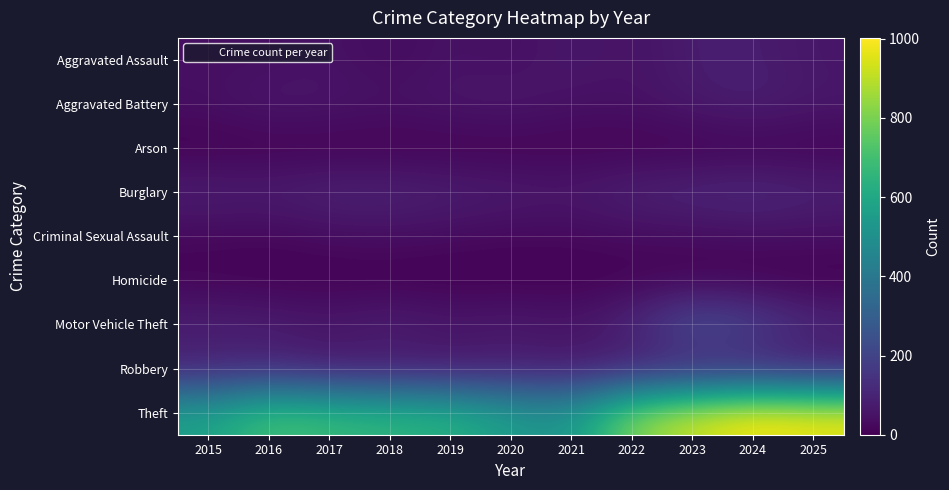

Which category has the lowest value across all series?

2015